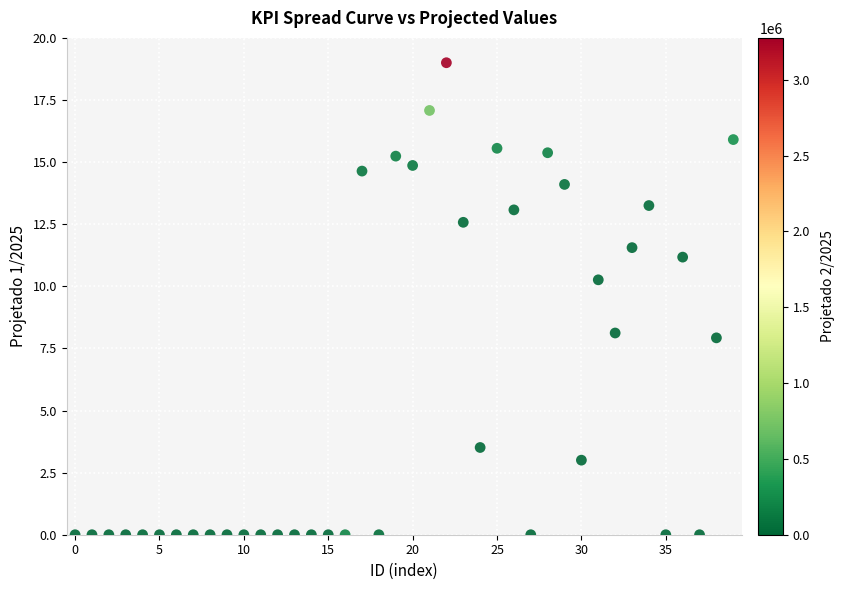

What is the range of Y values (max minus min)?

19.0